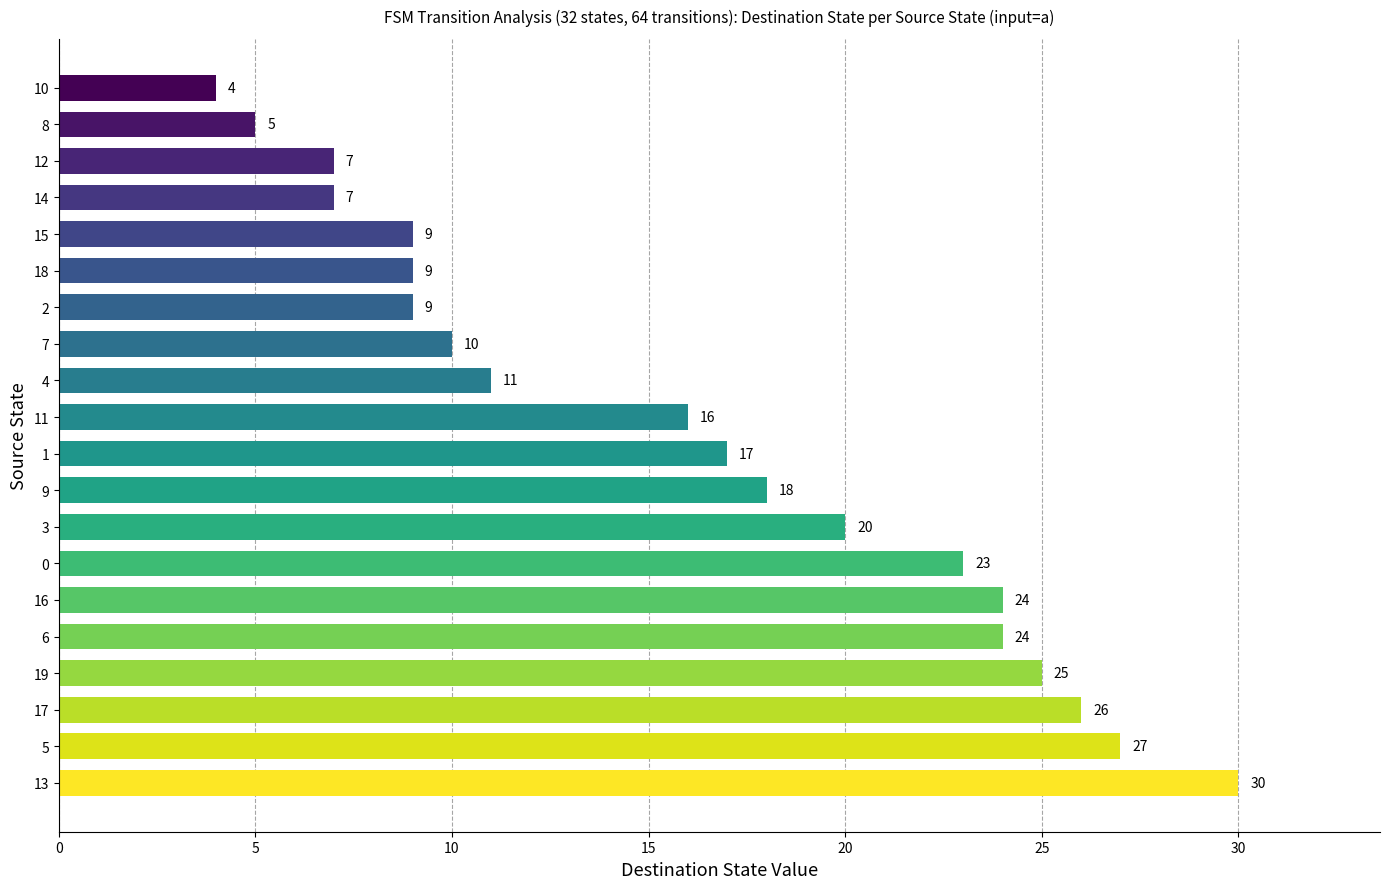

Is it true that the value at 15 is 6?

False